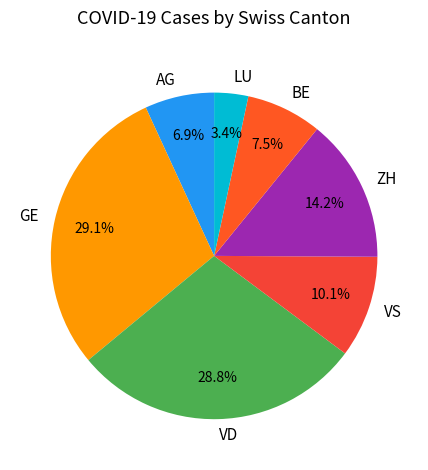

What is the total percentage of AG and ZH?

21.1%